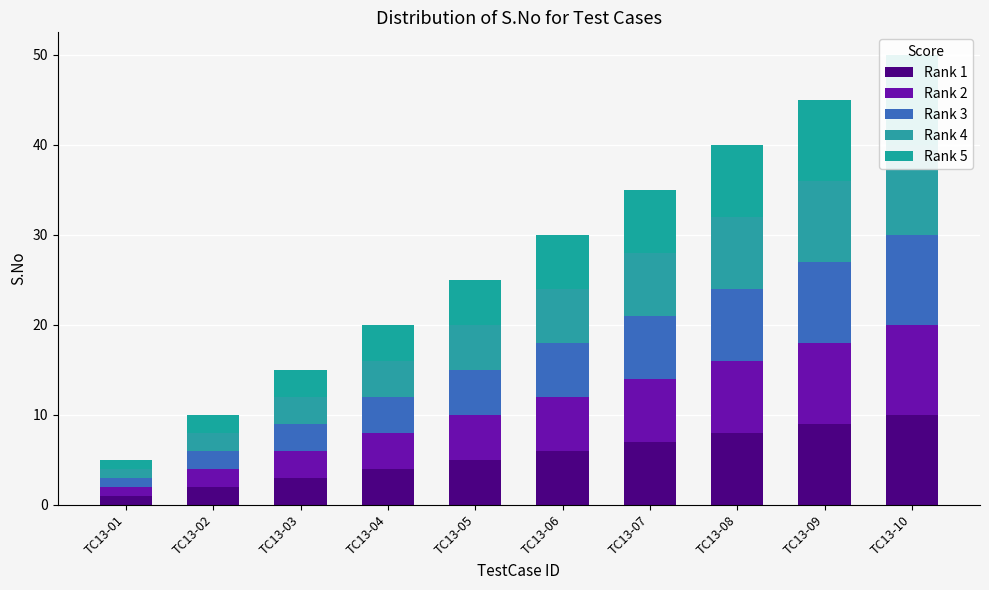

Count the number of categories in the chart.

10